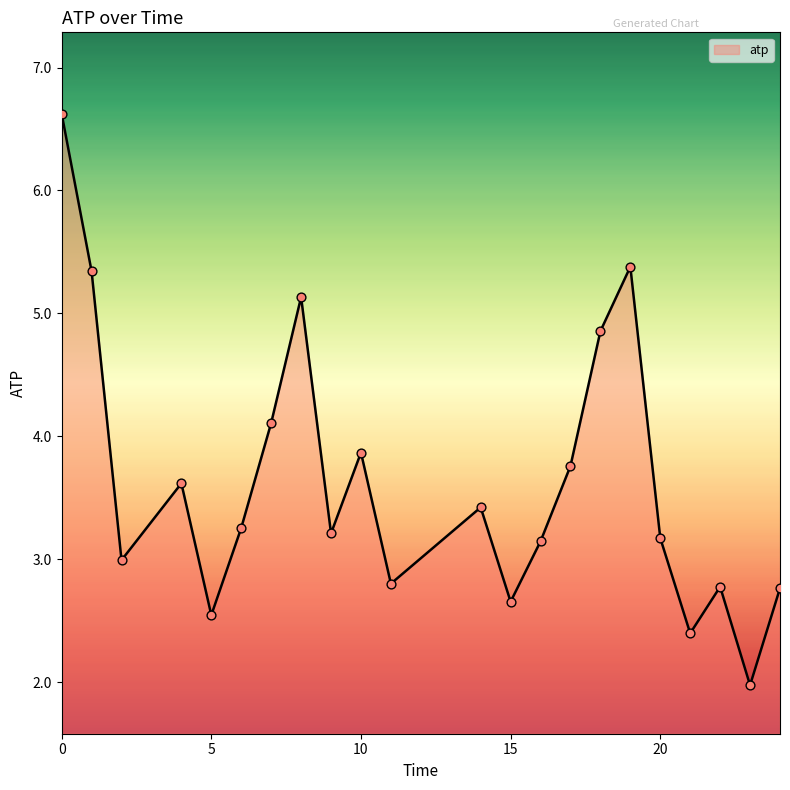

What is the difference between the maximum and minimum values?

4.6